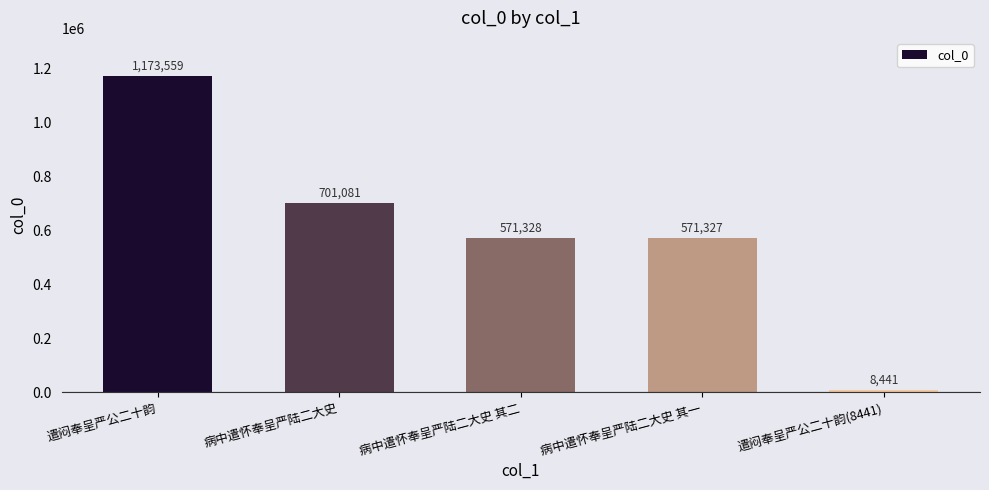

What position from the left is 遣闷奉呈严公二十韵?

1